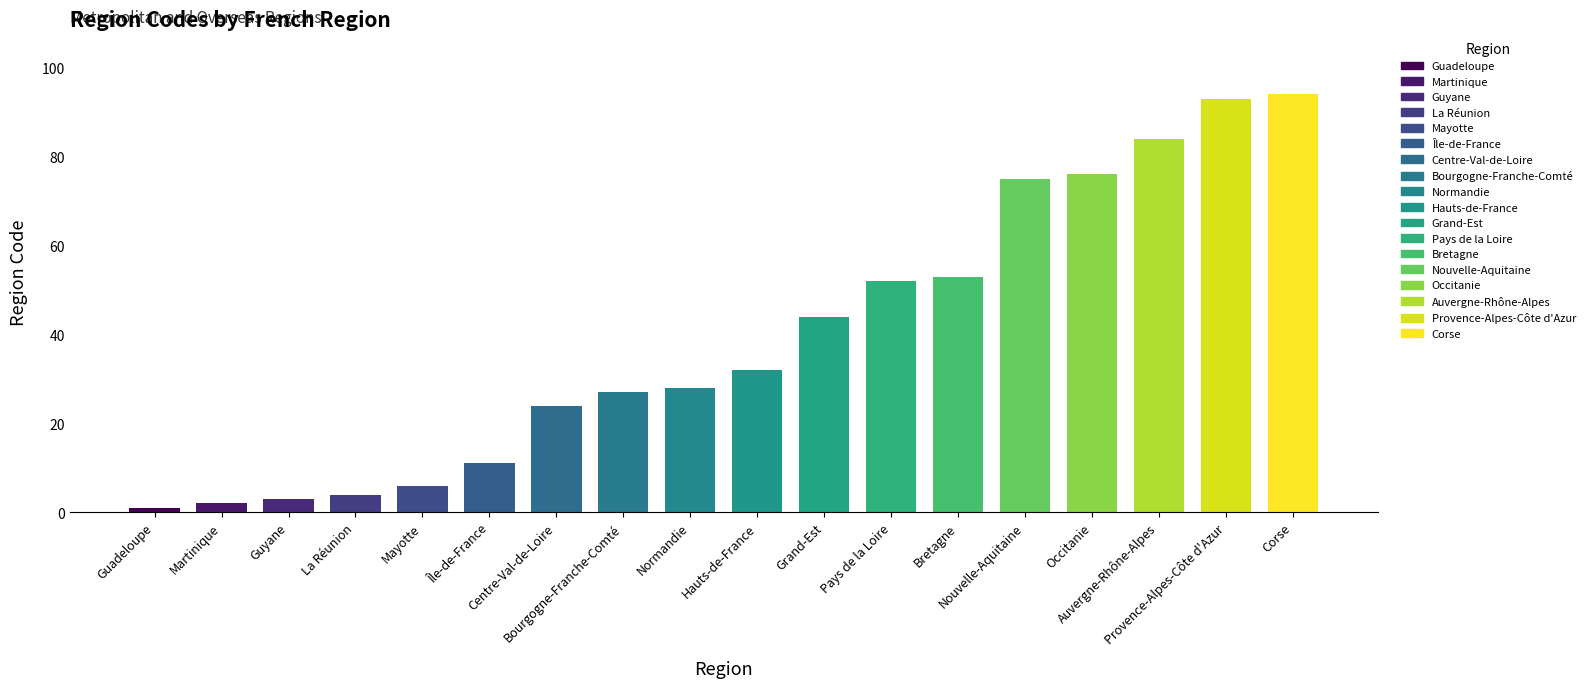

How many data points are less than 32?

9